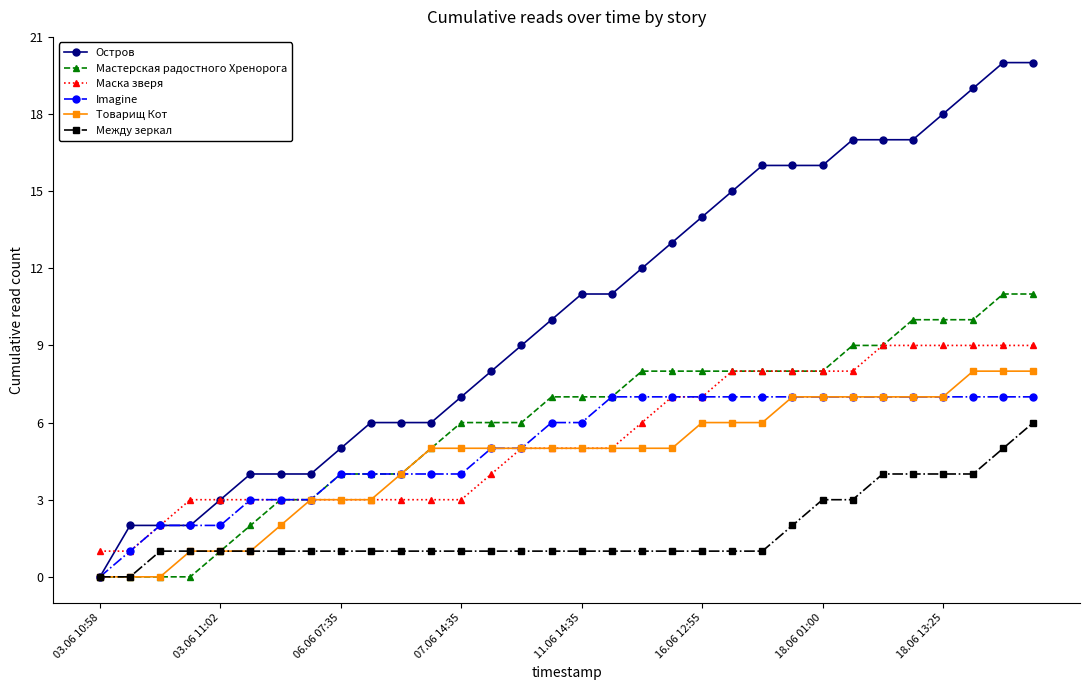

What is the maximum value shown in the chart?

20